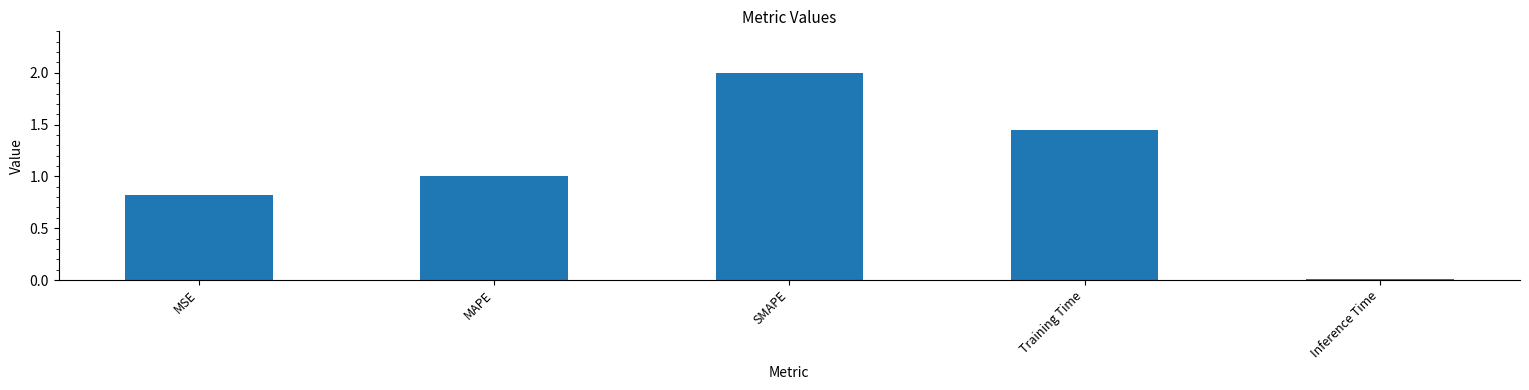

What is the change in value from SMAPE to Inference Time?

-2.0